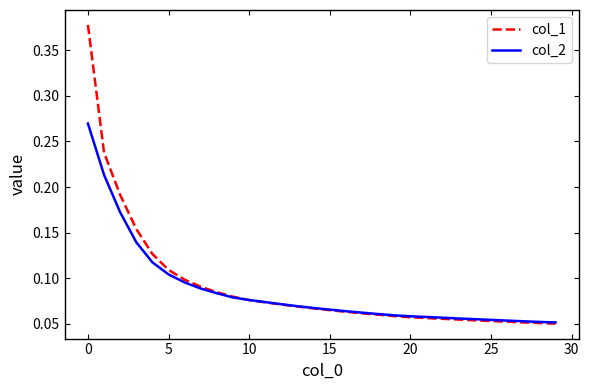

Rank the series by their maximum value, from lowest to highest.

col_2, col_1